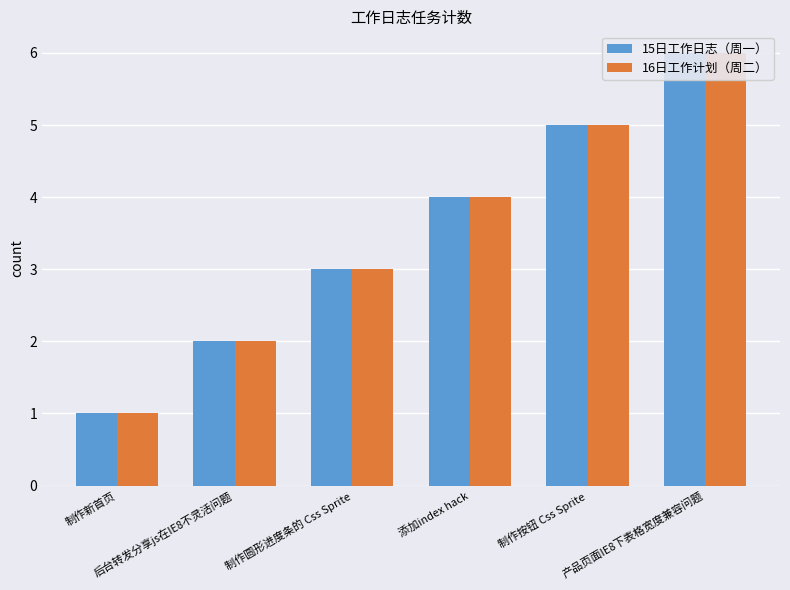

Read the 15日工作日志（周一） value at 制作新首页.

1